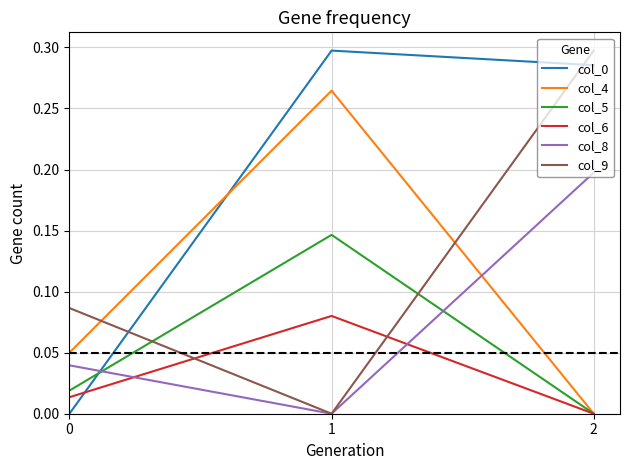

Is it true that col_4 equals 0.4 at 1?

False